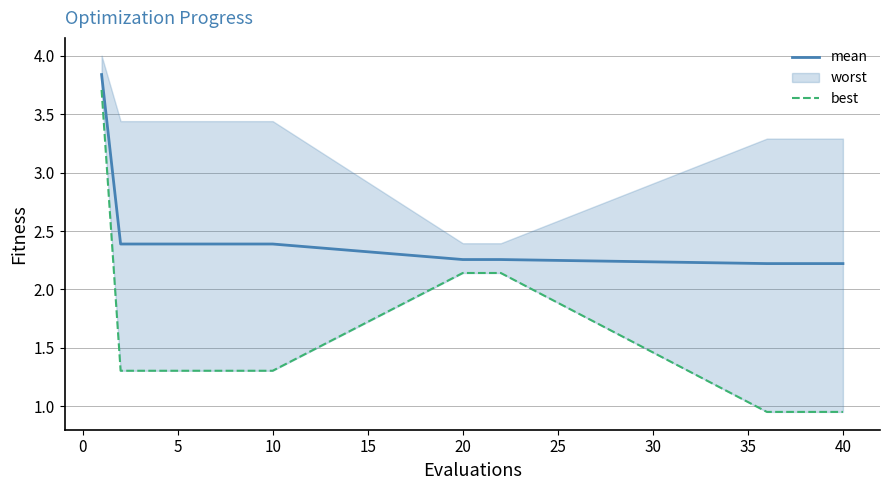

The mean series shows 2.4 at 10. True or false?

True